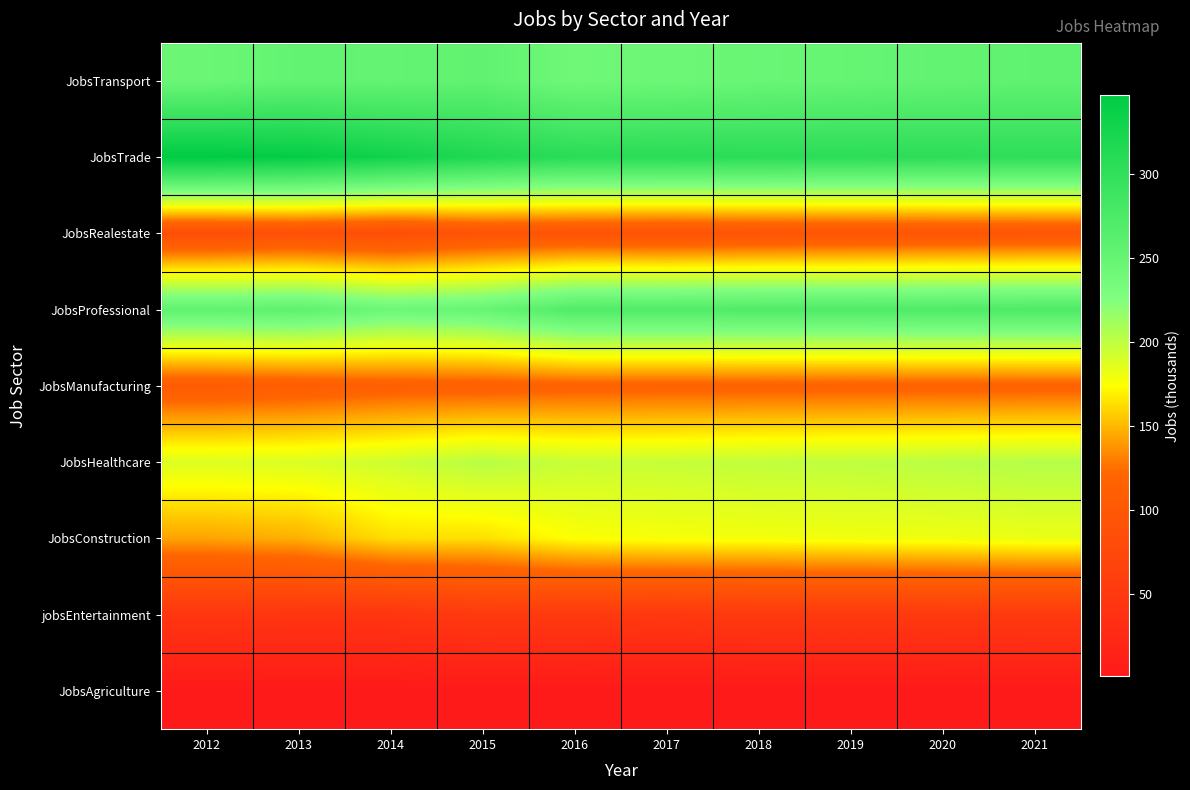

What is the smallest value displayed?

1